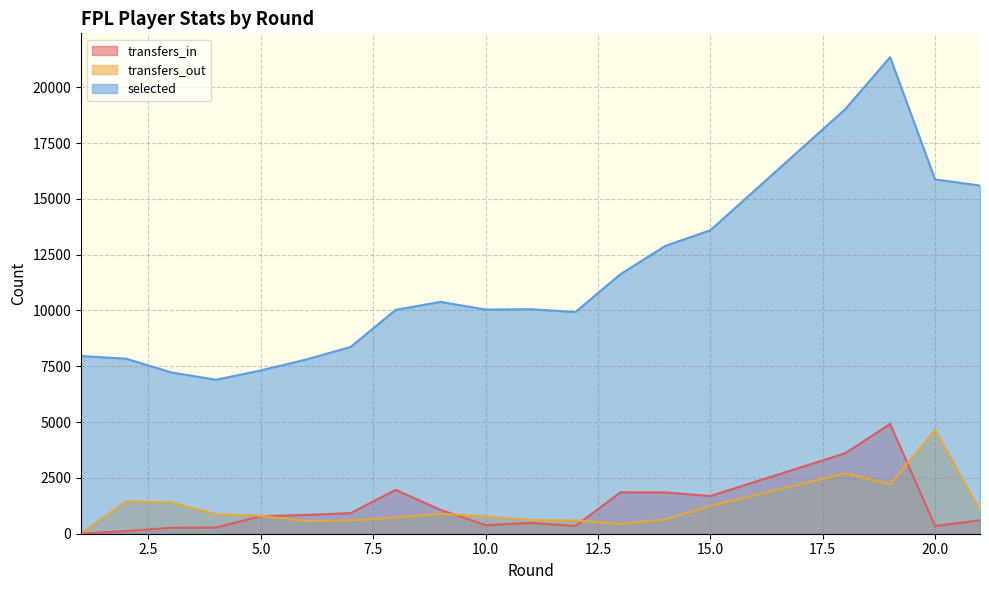

Is the value of transfers_in at 4 greater than the value of transfers_out at 21?

No